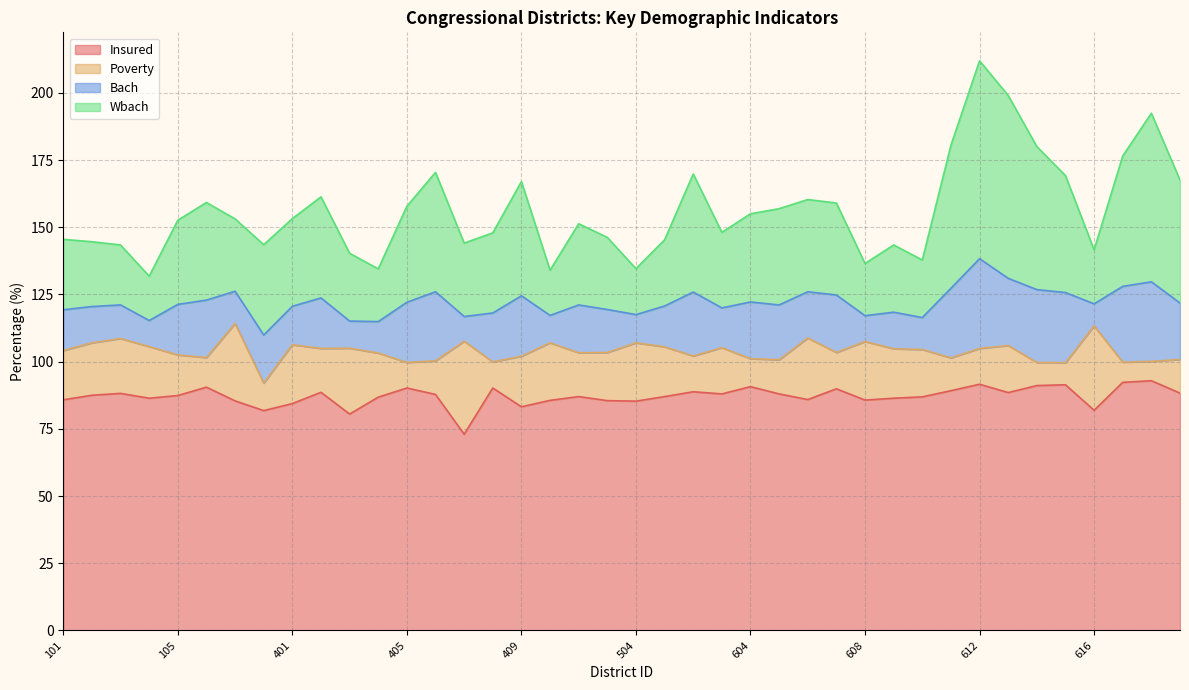

At which category is the sum across all series the highest?

612